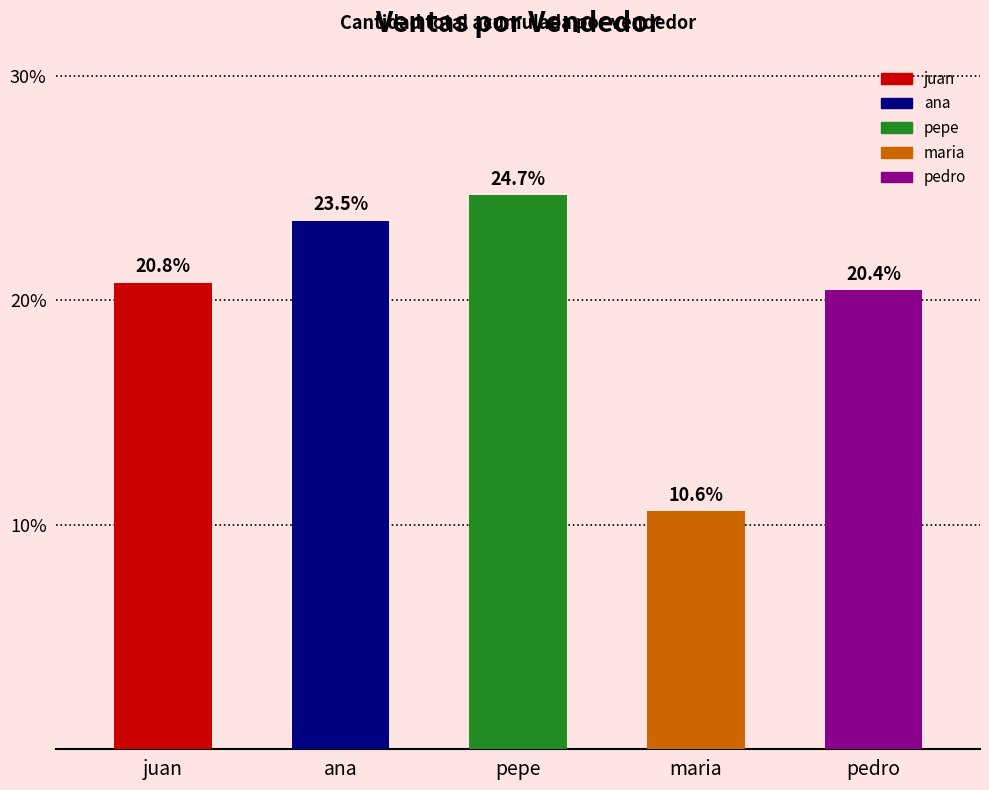

Reading left to right, transcribe all the data shown in this chart.

20.8	23.5	24.7	10.6	20.4